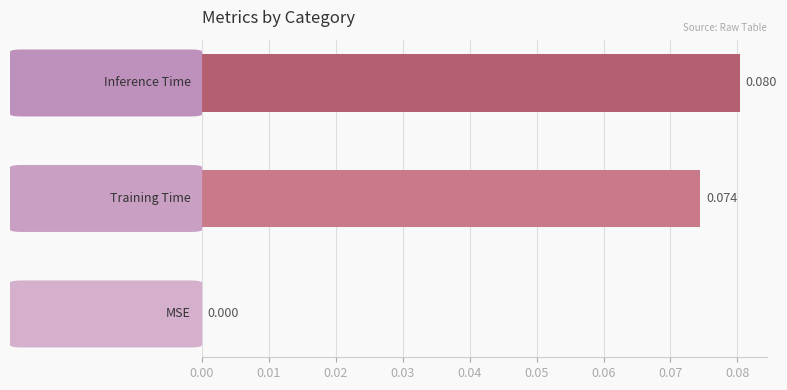

Count the number of data series in this chart.

1